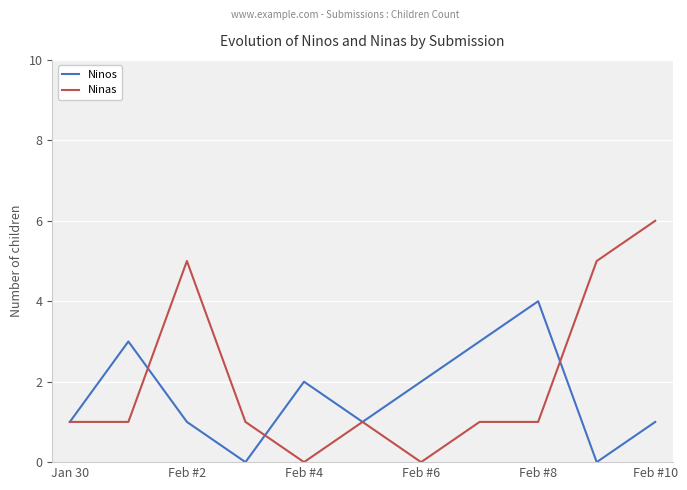

Which series has the widest spread of values?

Ninas